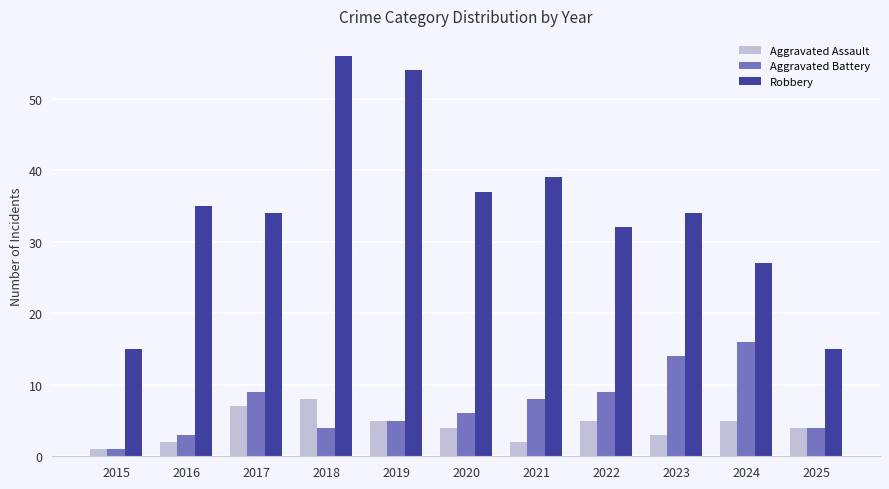

Reading left to right, list all the values displayed in this chart.

Aggravated Assault: 1	2	7	8	5	4	2	5	3	5	4
Aggravated Battery: 1	3	9	4	5	6	8	9	14	16	4
Robbery: 15	35	34	56	54	37	39	32	34	27	15